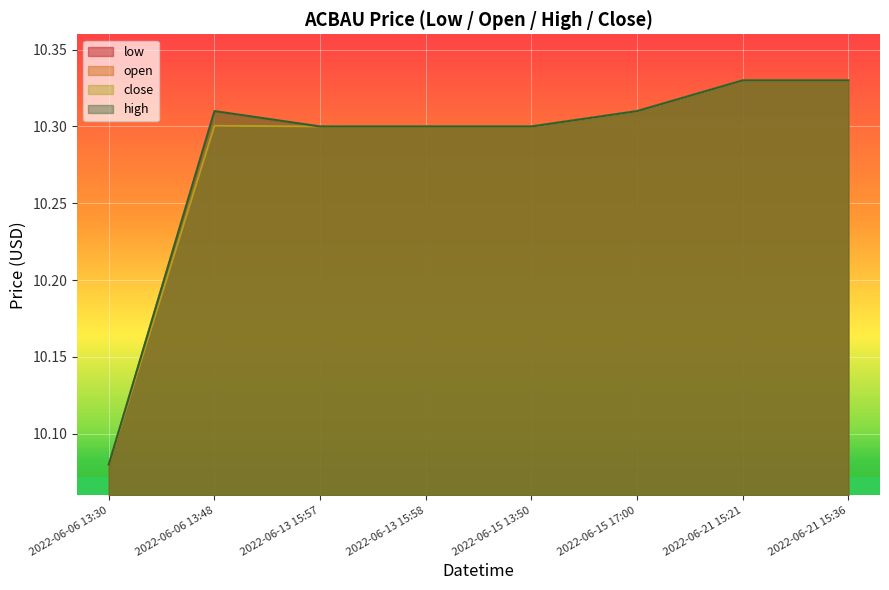

In open, how many points are higher than both neighbors (excluding endpoints)?

1